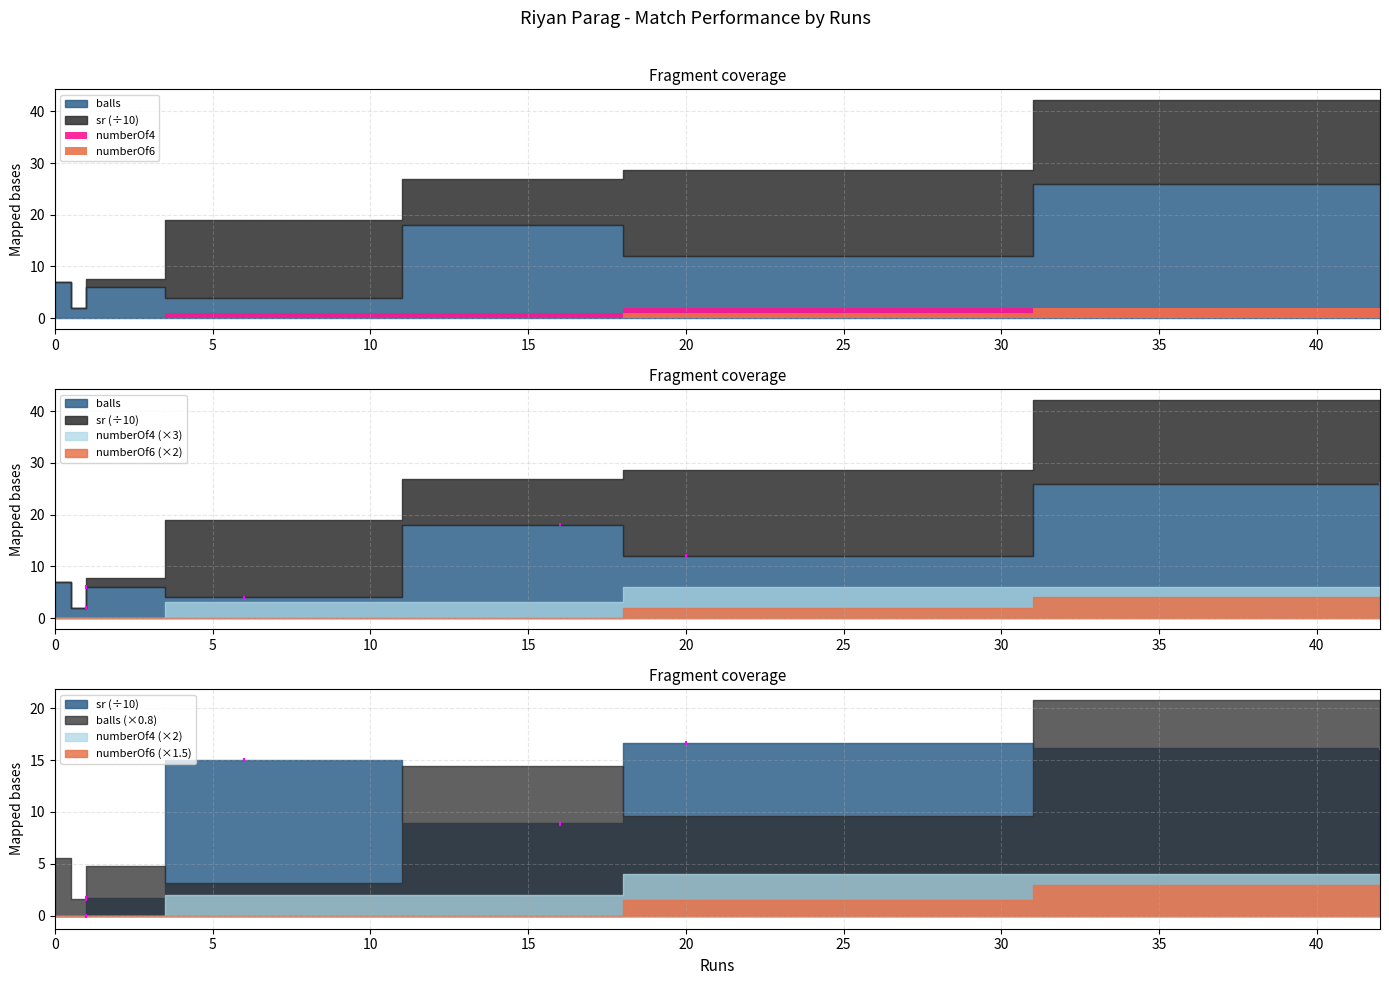

True or false: balls and numberOf4 intersect in this chart.

False